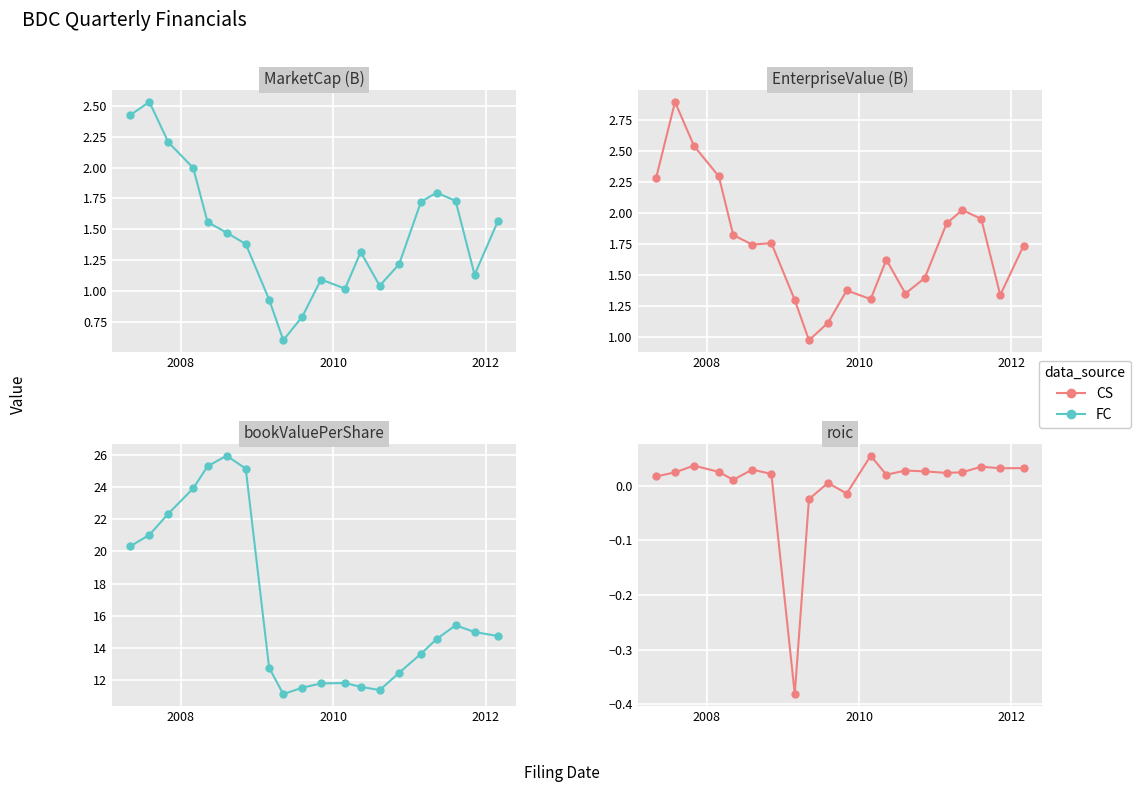

List the series in order of their overall mean, lowest first.

CS, FC